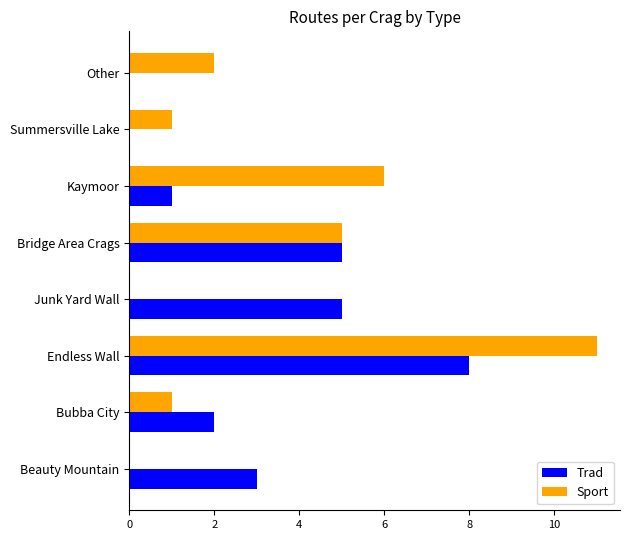

True or false: Sport has a value of 0 at Beauty Mountain.

True